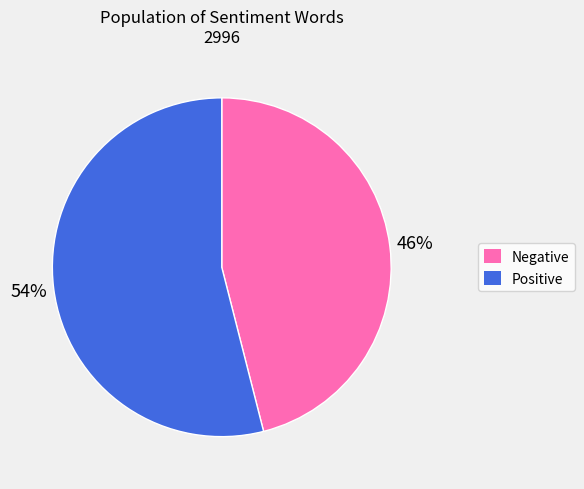

To the nearest percent, what is the difference between the largest and smallest slice percentages?

8%